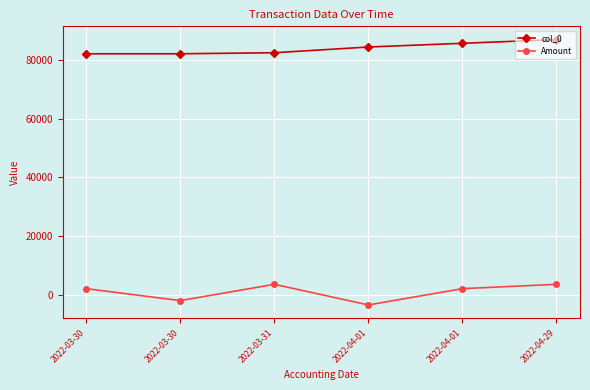

At which category does the chart reach its peak across all series?

2022-04-29